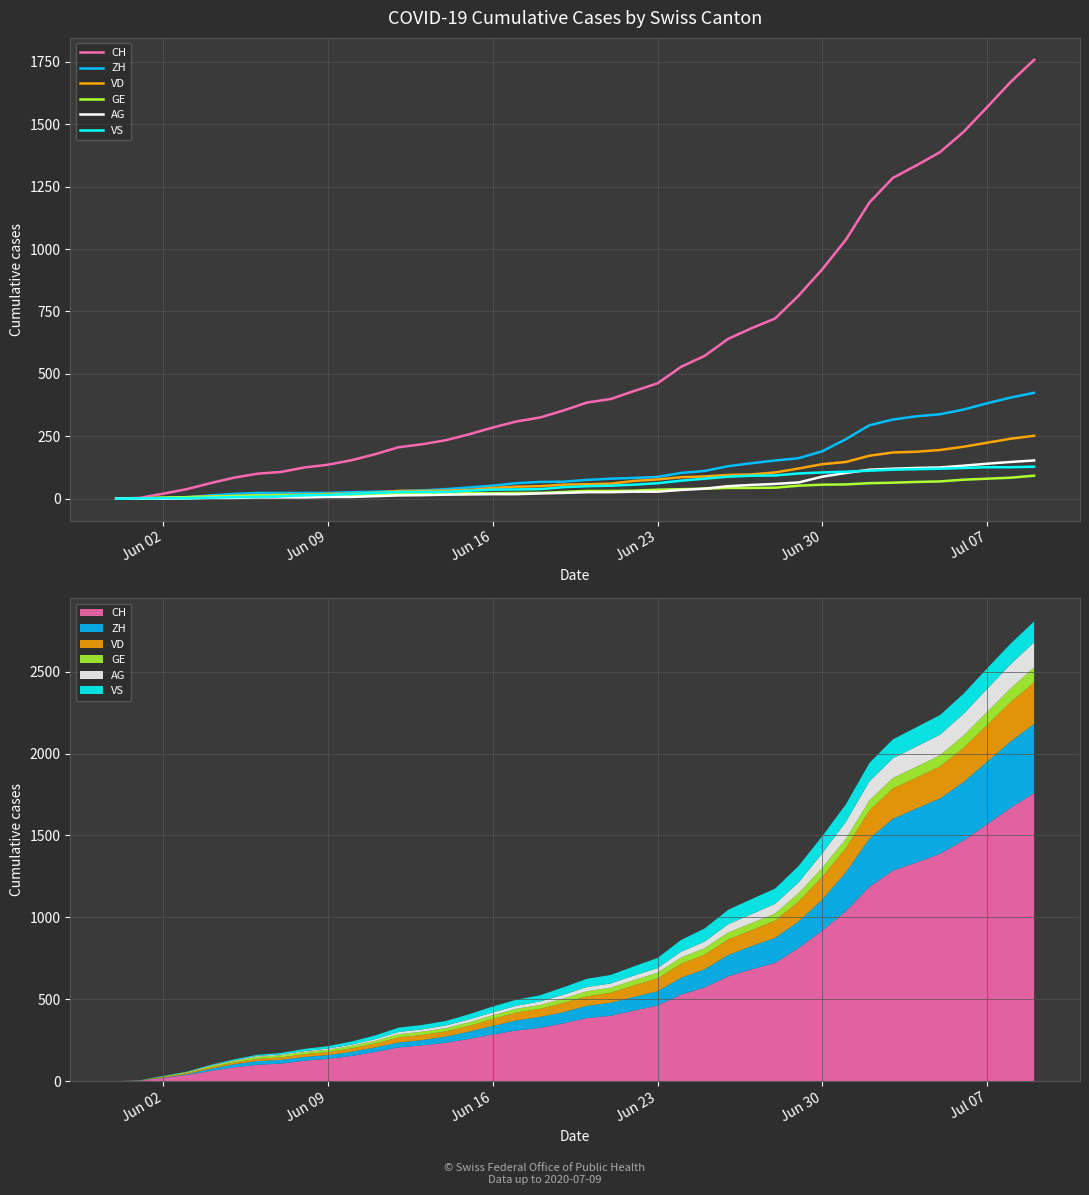

How many series are shown in this chart?

6